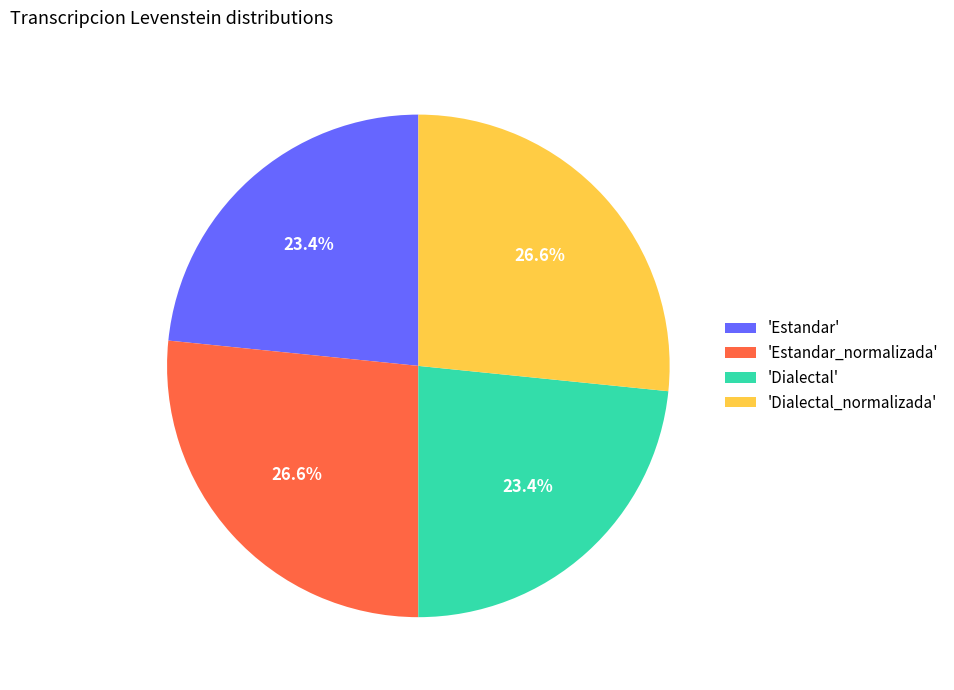

What is the ratio of the value at 'Dialectal_normalizada' to the value at 'Dialectal'?

1.1